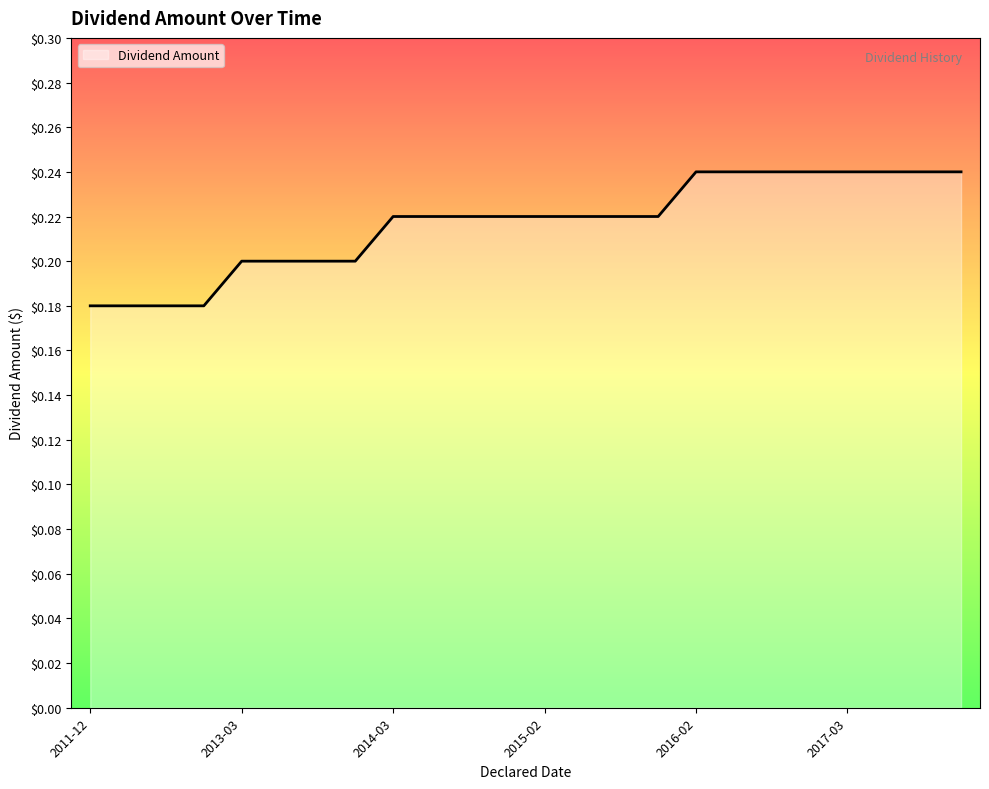

The value at 2015-02 is 0.3. True or false?

False